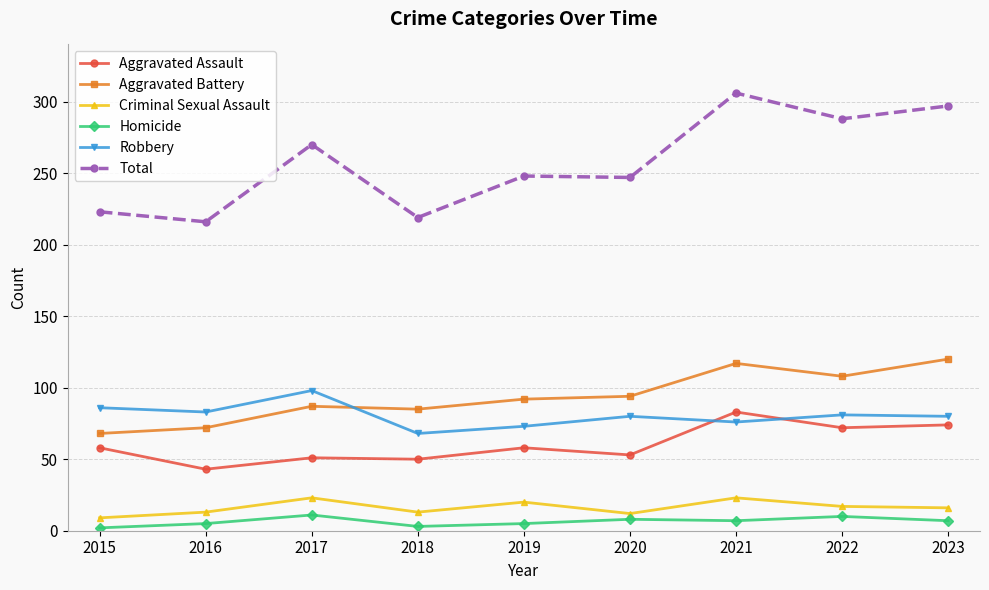

Read the Homicide value at 2022.

10